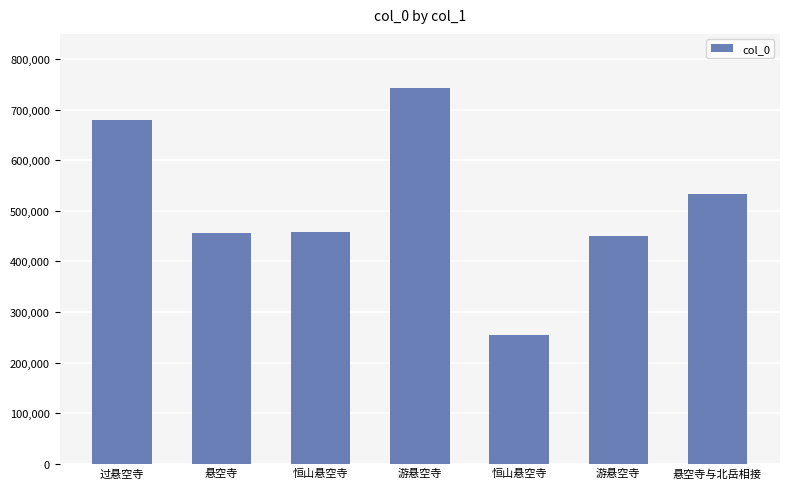

Which has a higher value, 悬空寺与北岳相接 or 游悬空寺?

悬空寺与北岳相接